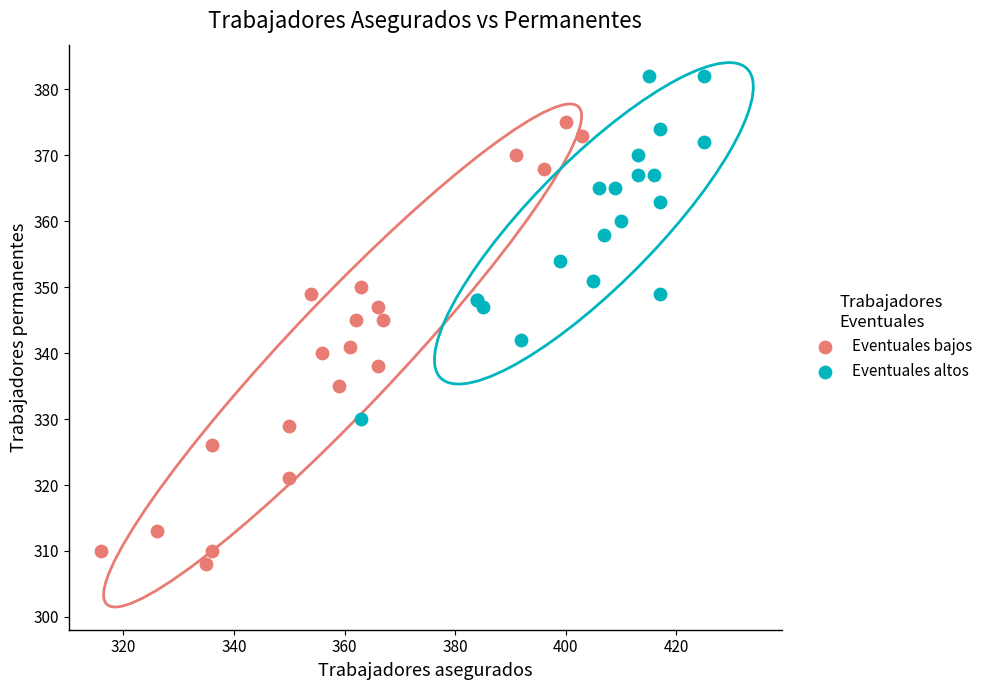

Which series has the widest spread of Y values?

Eventuales bajos